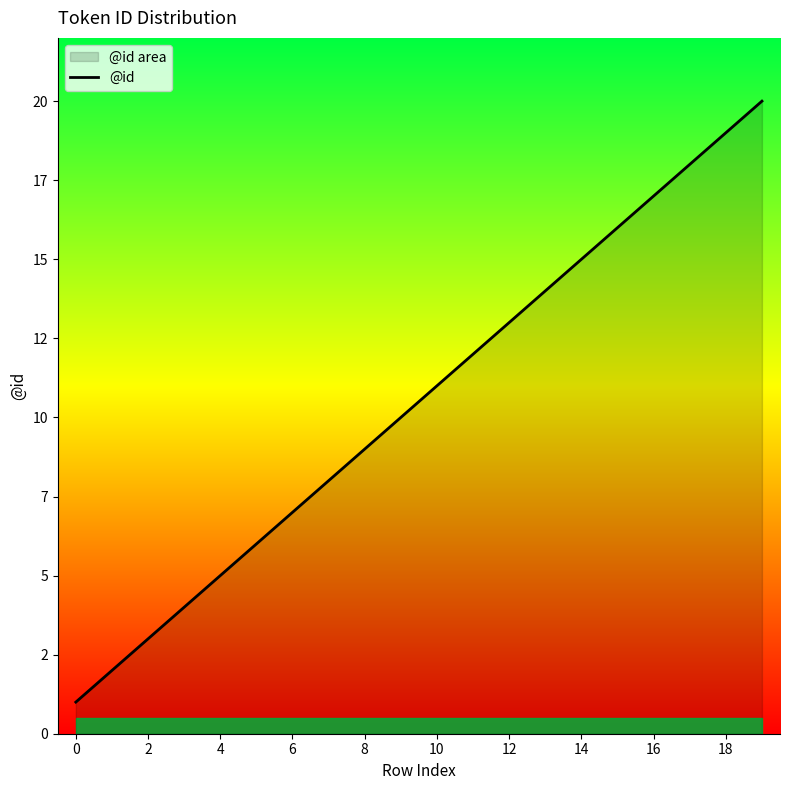

What is the difference between the values at 13 and 19?

6